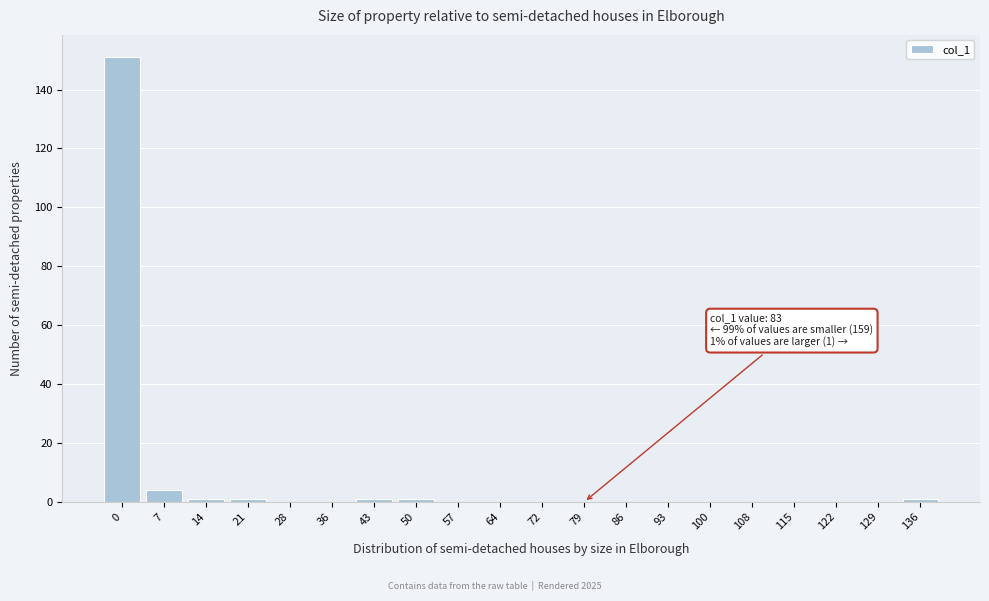

Reading left to right, what are all the values shown in this chart?

0=151	7=4	14=1	21=1	28=0	36=0	43=1	50=1	57=0	64=0	72=0	79=0	86=0	93=0	100=0	108=0	115=0	122=0	129=0	136=1